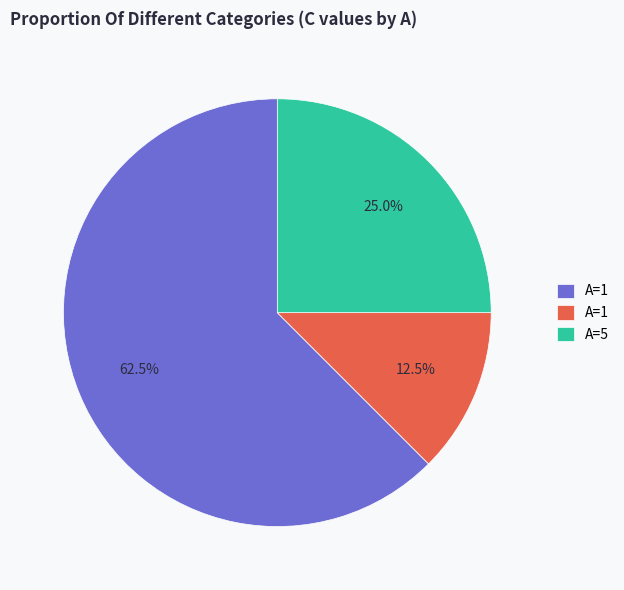

Does any single category account for the majority?

Yes